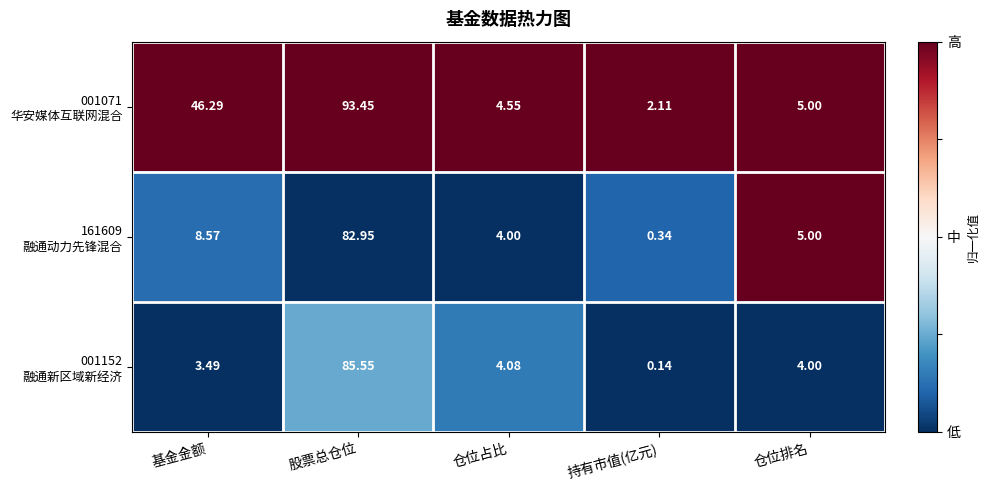

At which category does the chart reach its peak across all series?

股票总仓位